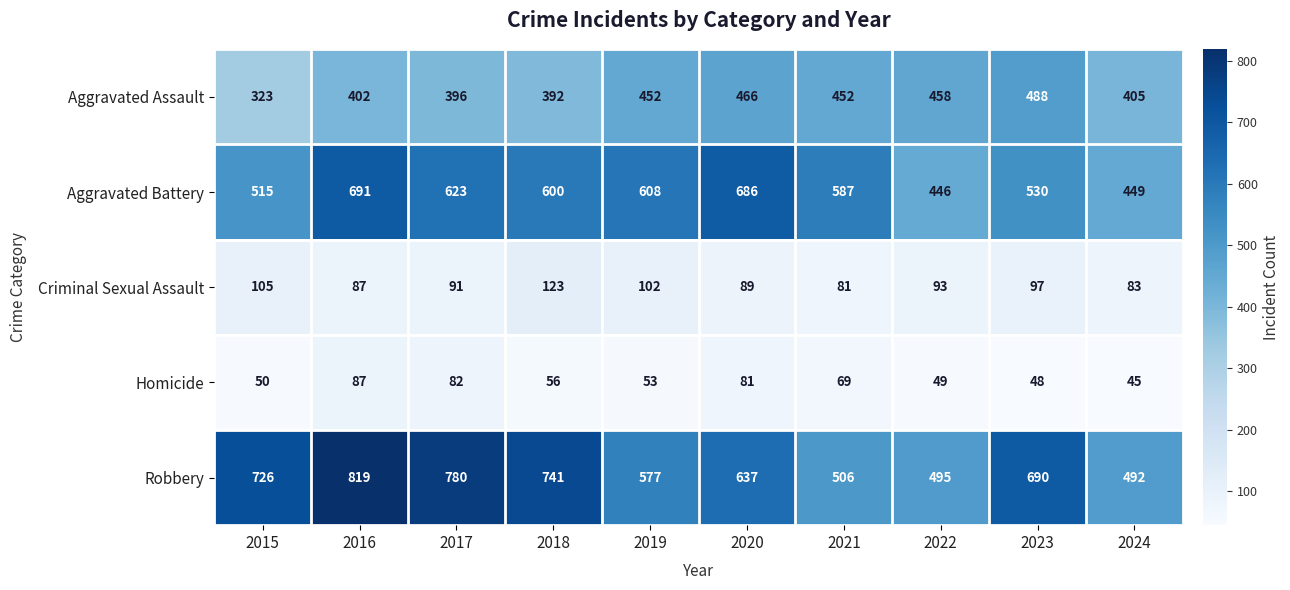

At which category is the sum across all series the highest?

2016